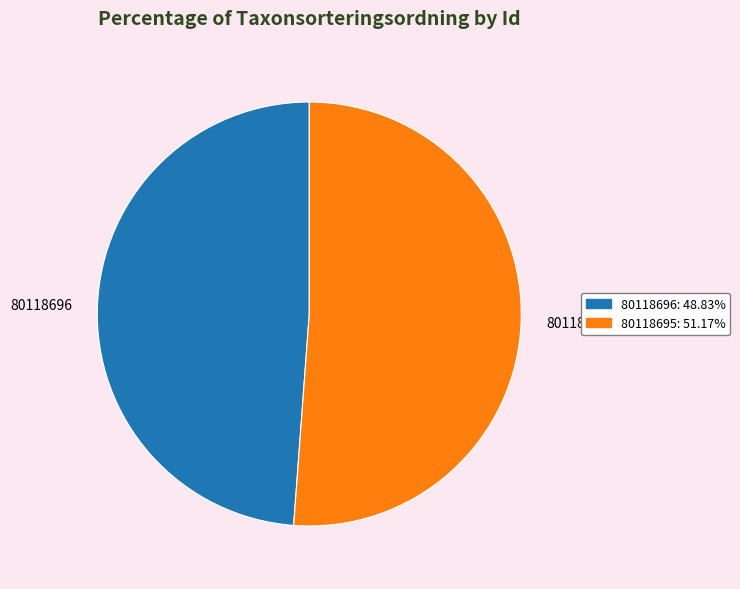

Is the sum of 80118695 and 80118696 greater than half?

Yes